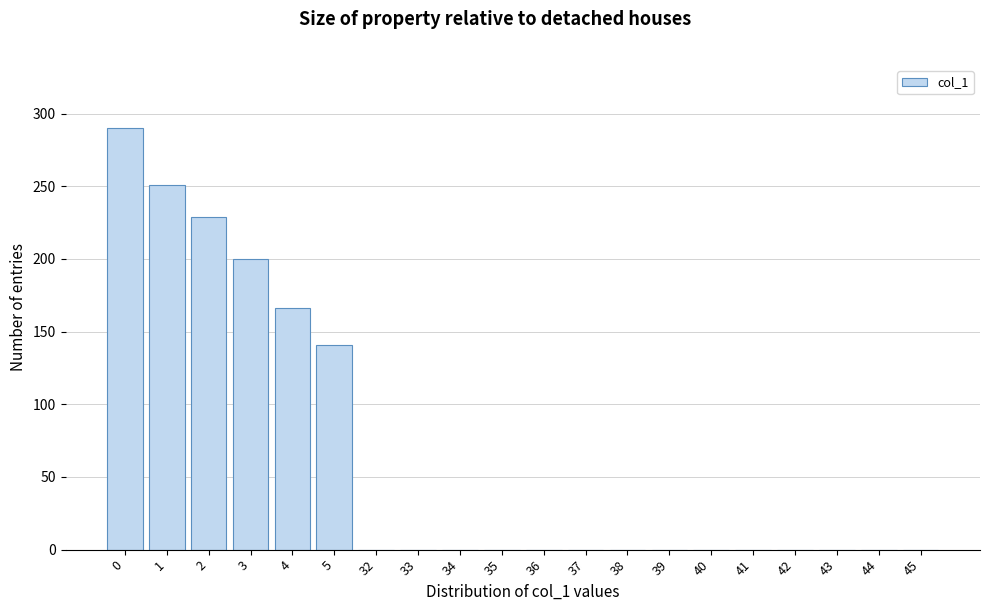

Reading left to right, list all the values displayed in this chart.

0=290.0	1=250.8	2=228.8	3=200.3	4=166.5	5=140.7	32=0.0	33=0.0	34=0.0	35=0.0	36=0.0	37=0.0	38=0.0	39=0.0	40=0.0	41=0.0	42=0.0	43=0.0	44=0.0	45=0.0